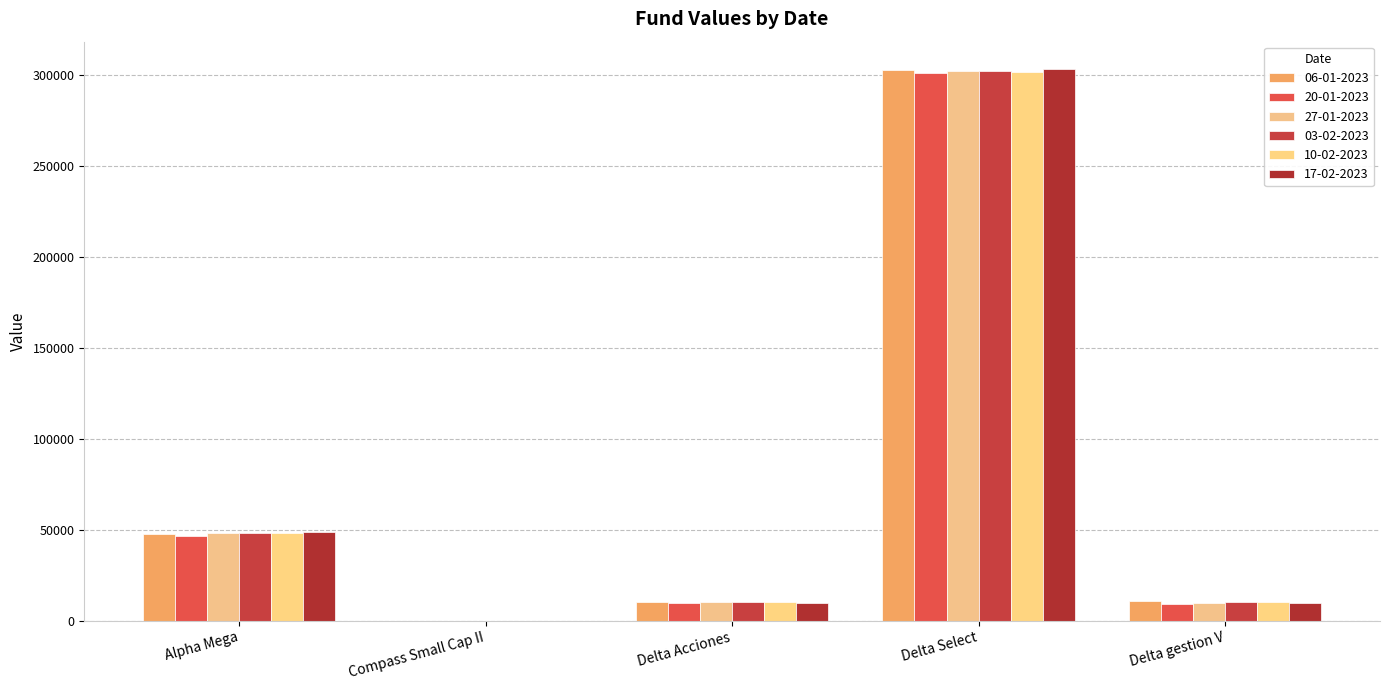

What is the total value across all series at Alpha Mega?

287888.3